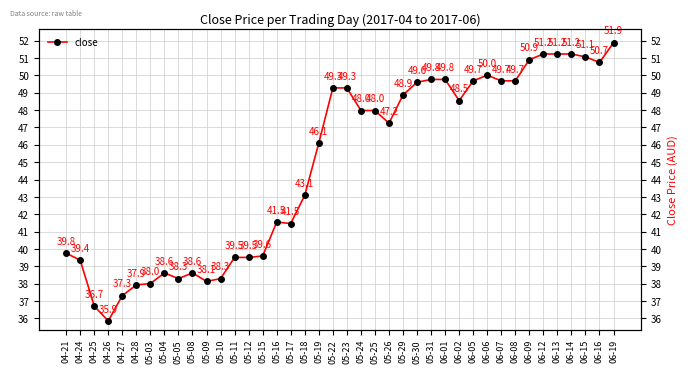

What position from the left is 06-09?

34